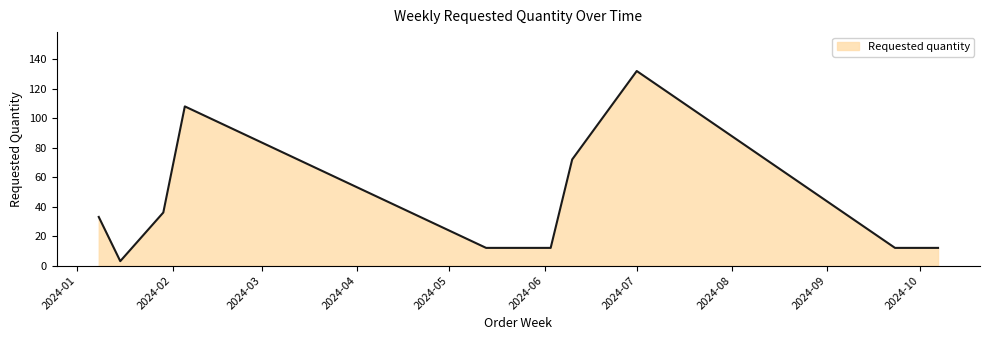

What is the greatest value displayed?

132